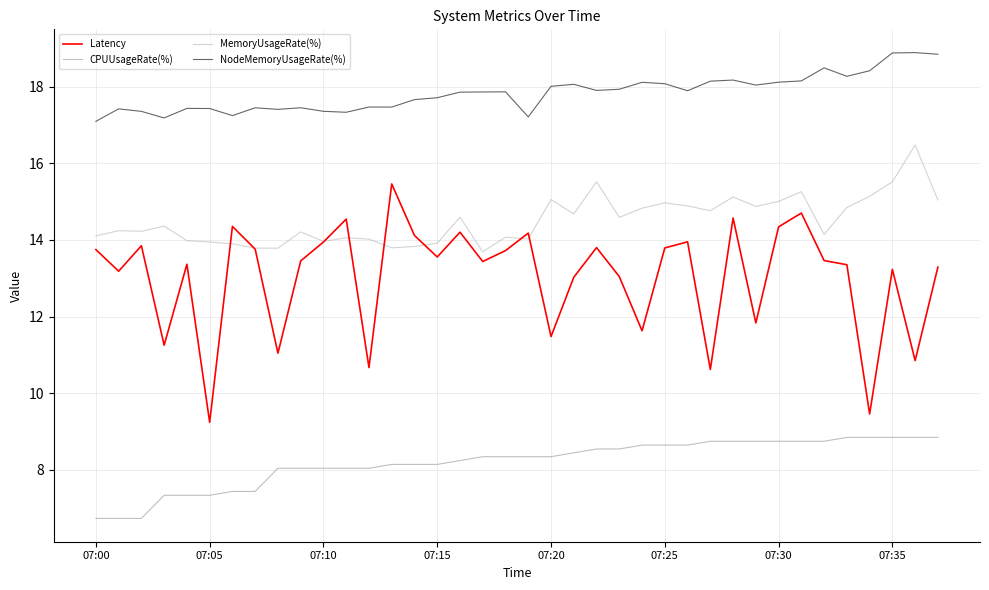

What are all the series names shown in the legend?

Latency, CPUUsageRate(%), MemoryUsageRate(%), NodeMemoryUsageRate(%)